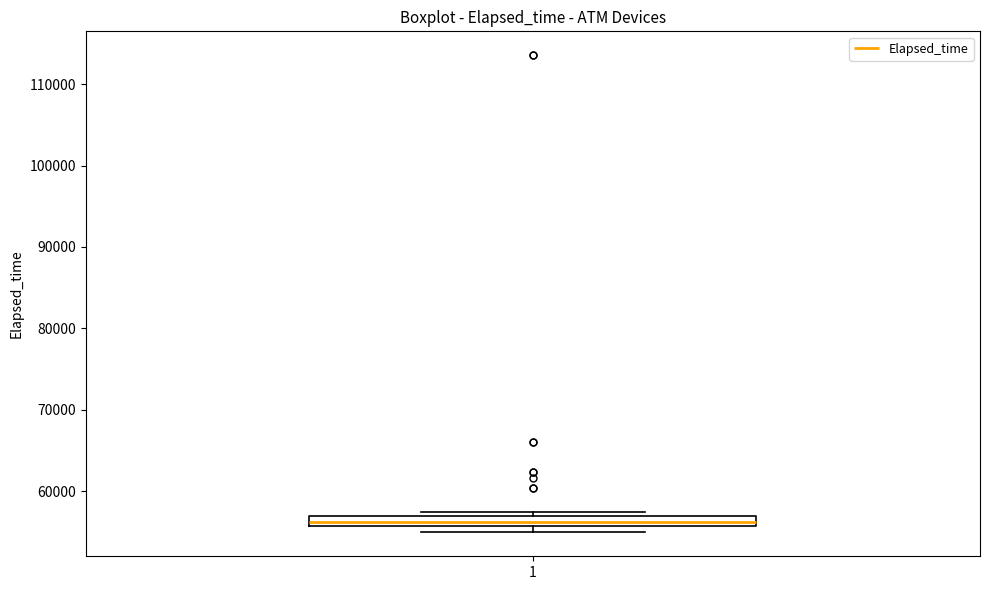

Where is the lower edge of the box at x = 1 on the y-axis? The values are not printed on the chart, so give them approximately, as read against the axis.

56000